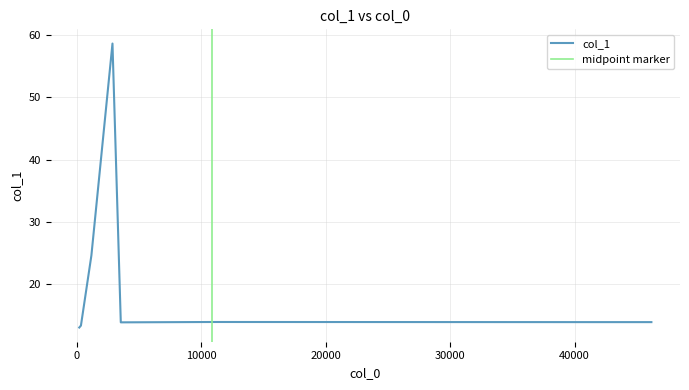

At which label is the value closest to 35?

1181.72